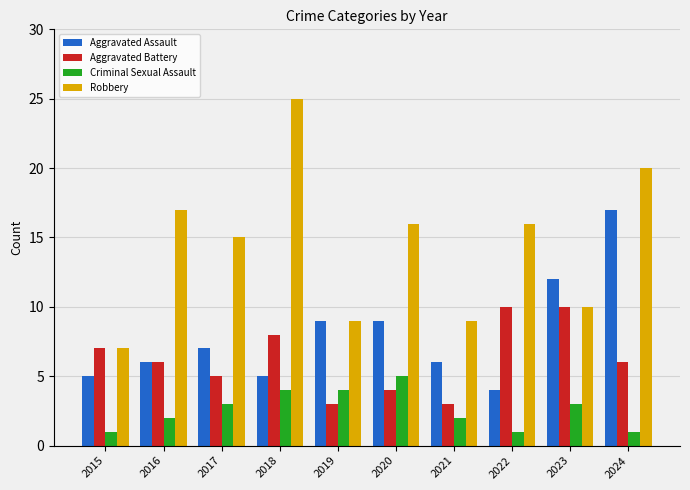

How many data points does each series have?

10